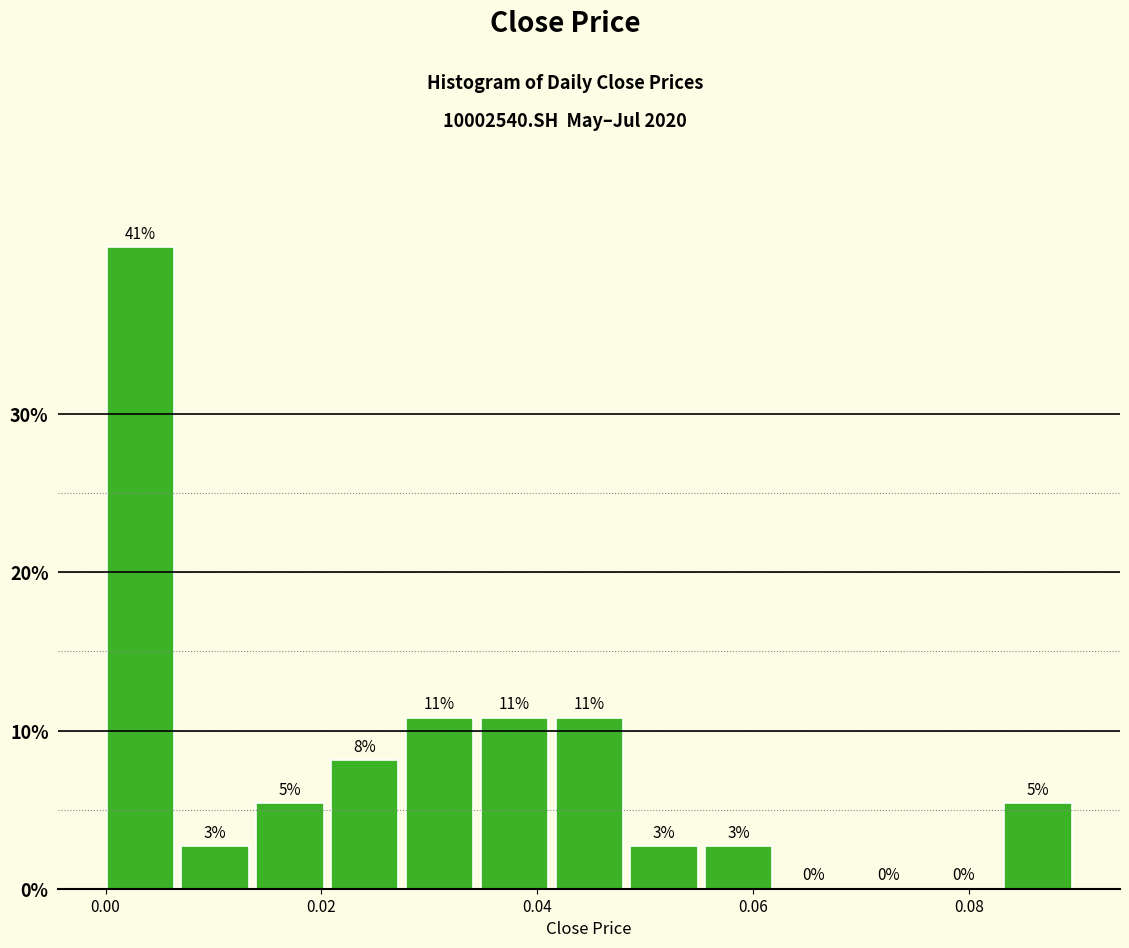

Around what value on the x-axis is the tallest bar? Give the approximate position of its centre, as read against the axis.

0.004